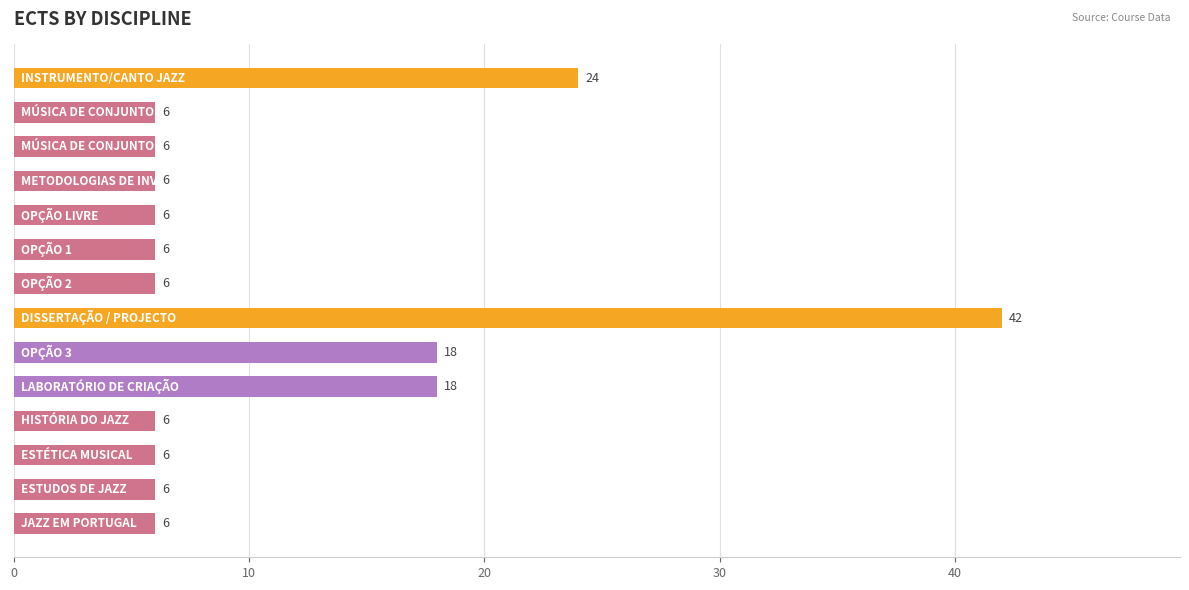

What is the smallest value displayed?

6